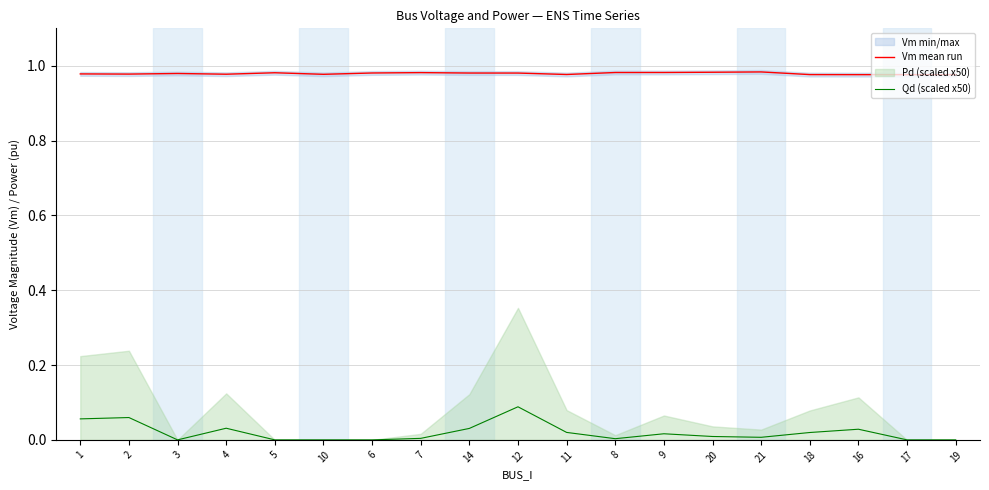

Reading left to right, extract all data points from this chart.

Vm mean run: 1.0	1.0	1.0	1.0	1.0	1.0	1.0	1.0	1.0	1.0	1.0	1.0	1.0	1.0	1.0	1.0	1.0	1.0	1.0
Qd (scaled x50): 0.1	0.1	0.0	0.0	0.0	0.0	0.0	0.0	0.0	0.1	0.0	0.0	0.0	0.0	0.0	0.0	0.0	0.0	0.0